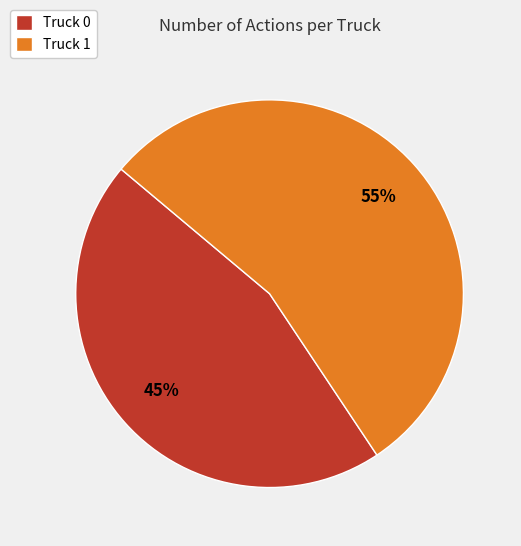

What is the ratio of the value at Truck 1 to the value at Truck 0?

1.2